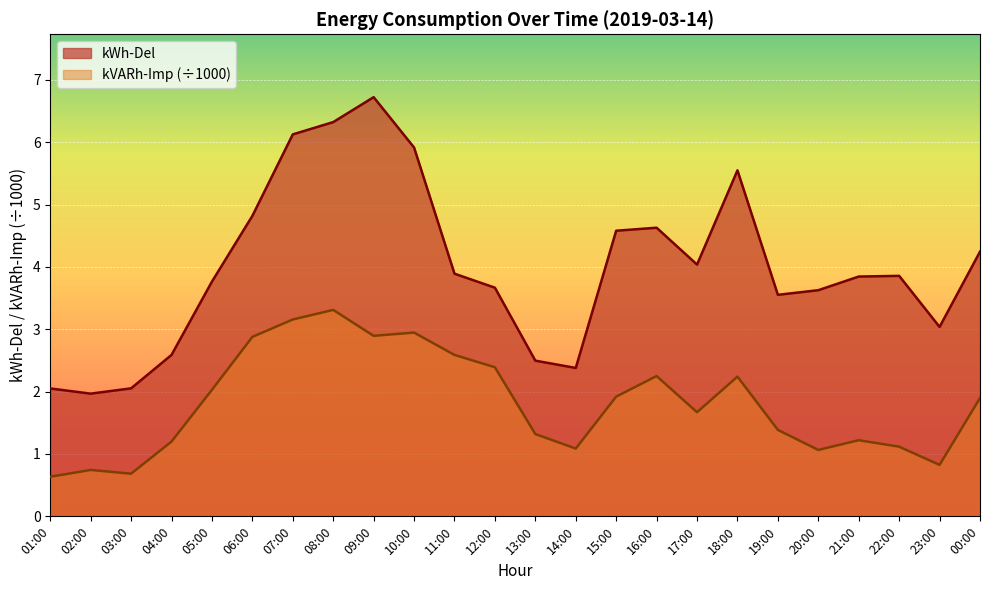

Is it true that kWh-Del equals 5.7 at 21:00?

False